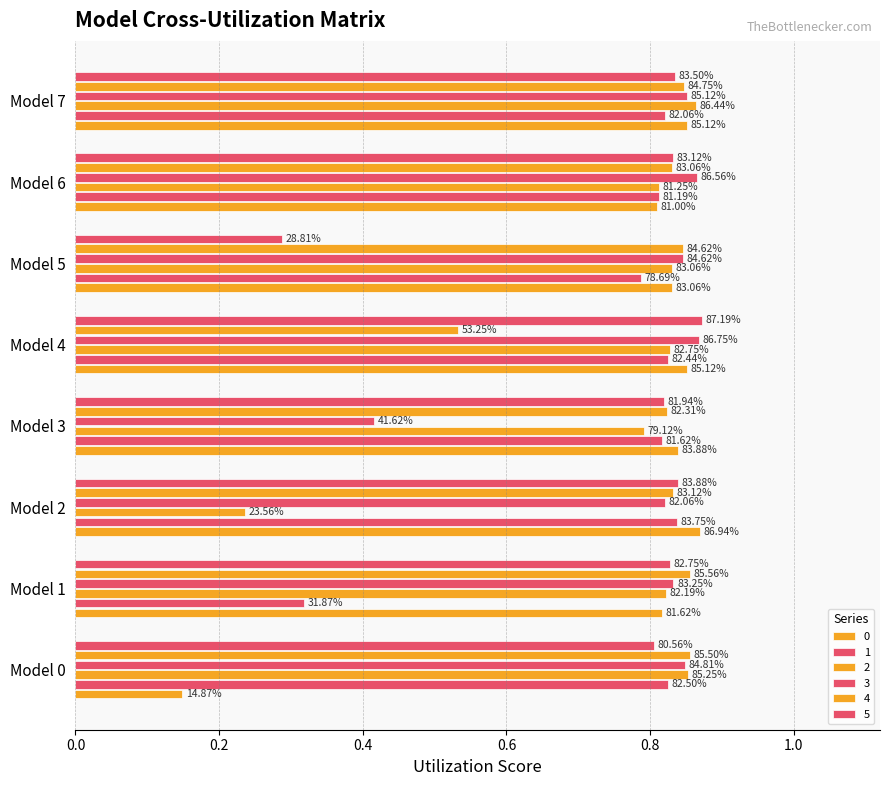

What is the minimum value shown in the chart?

0.1